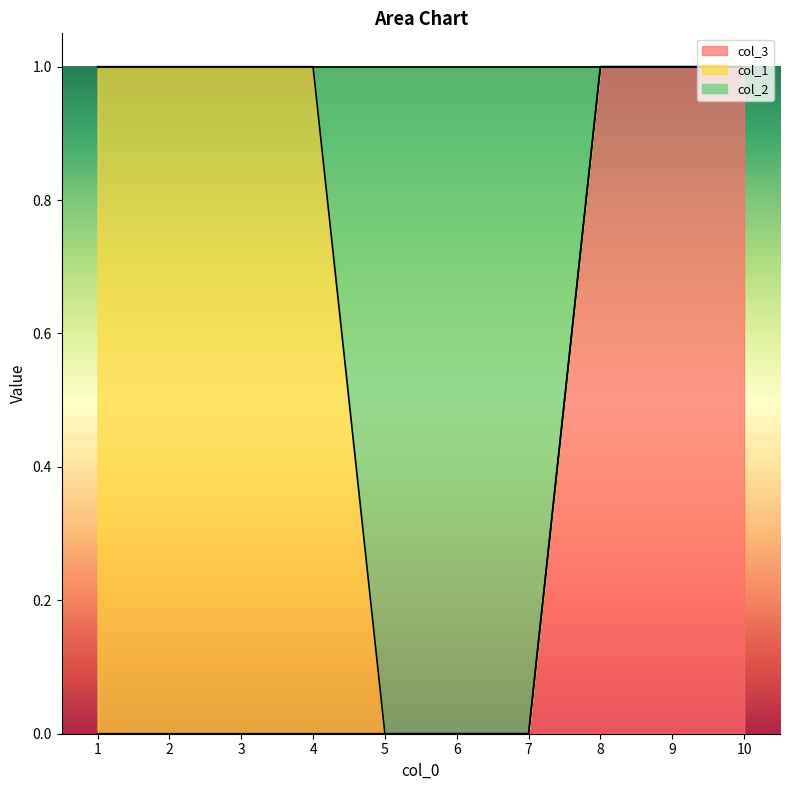

The col_3 series shows -1 at 3. True or false?

False